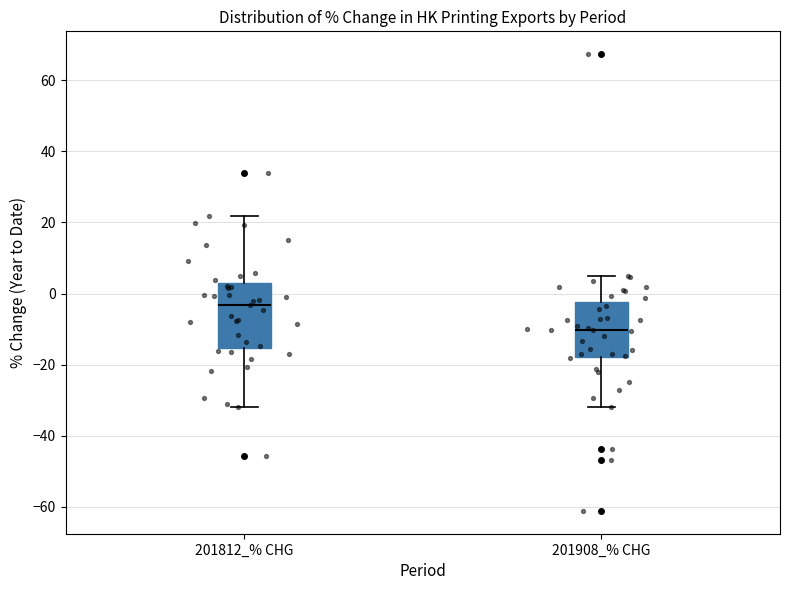

Which box is the tallest, from its lower edge to its upper edge?

201812_% CHG